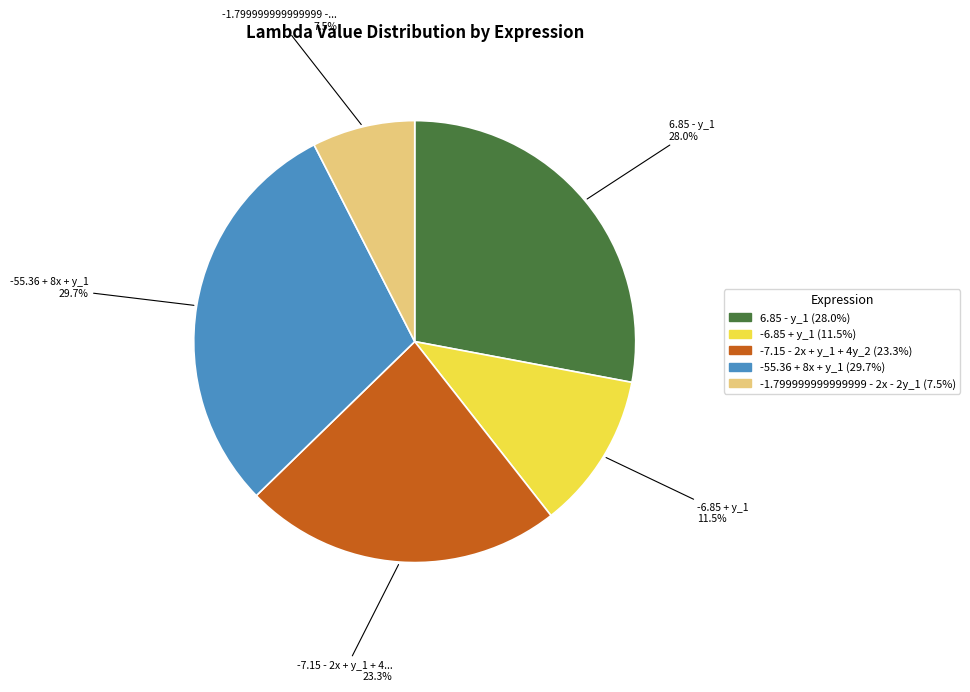

Count the number of slices in the pie.

5